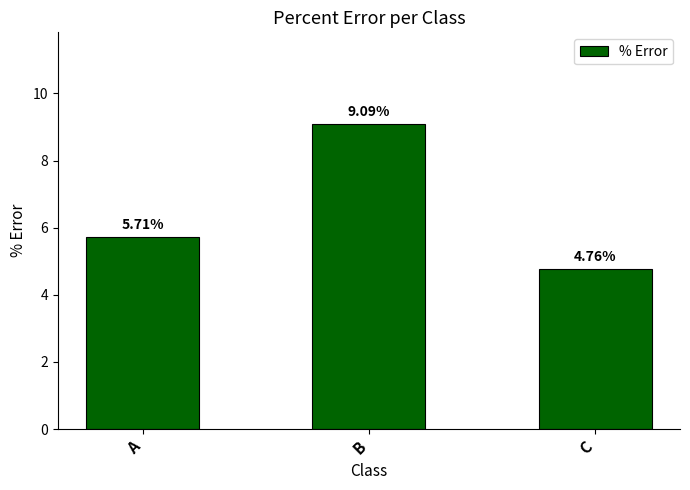

What is the ratio of the value at B to the value at C?

1.9